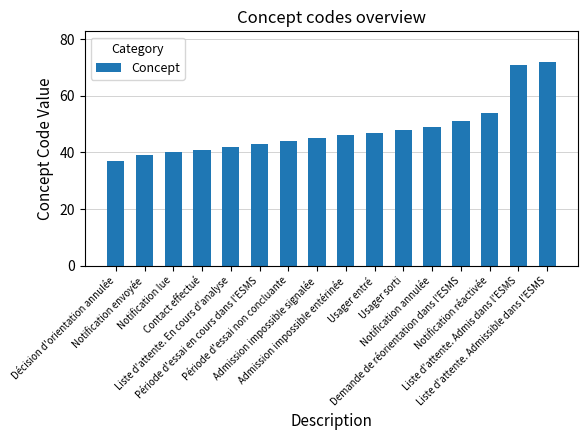

Reading left to right, list all the values displayed in this chart.

37	39	40	41	42	43	44	45	46	47	48	49	51	54	71	72